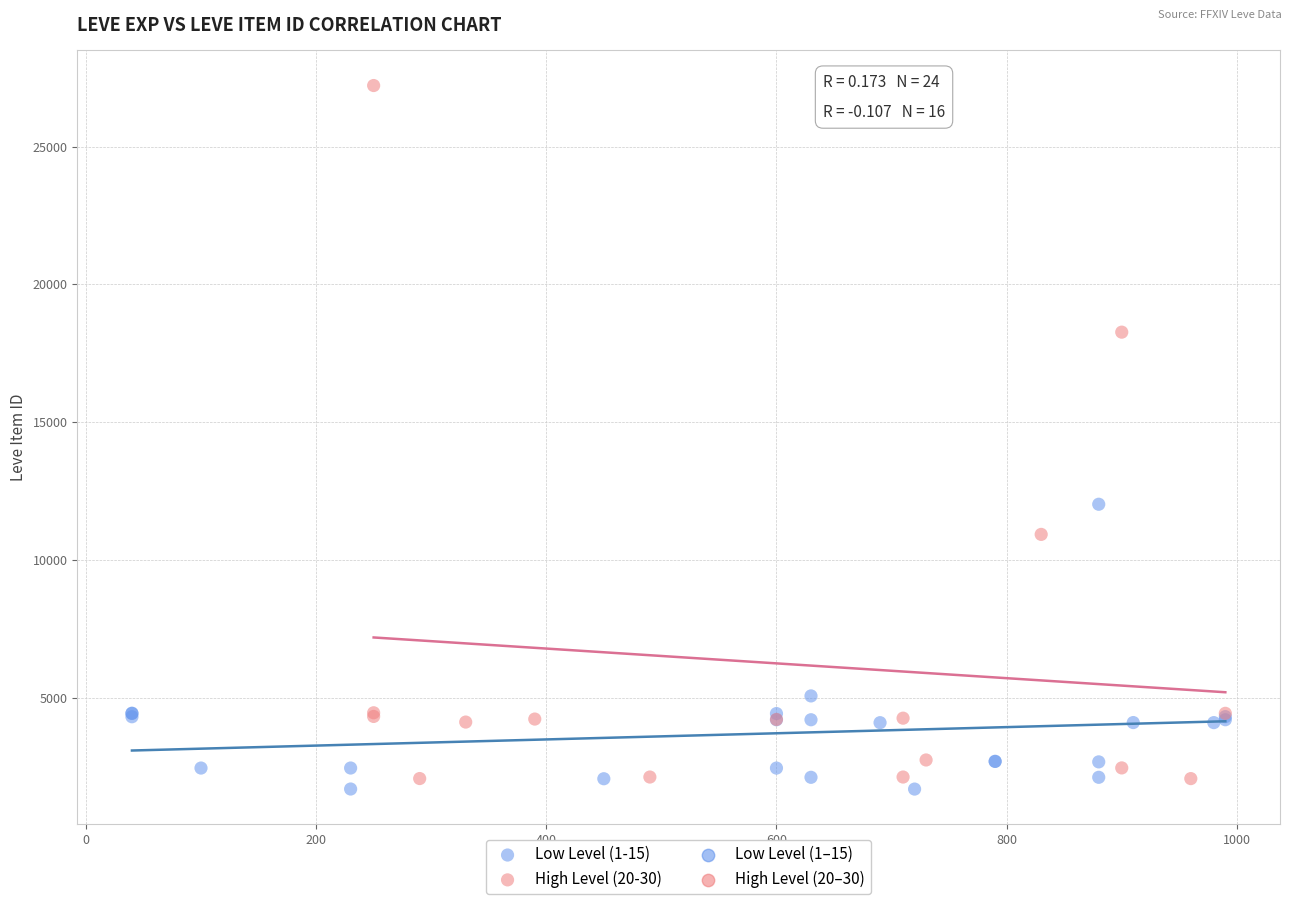

Which series has the largest Y range (max minus min)?

High Level (20-30)